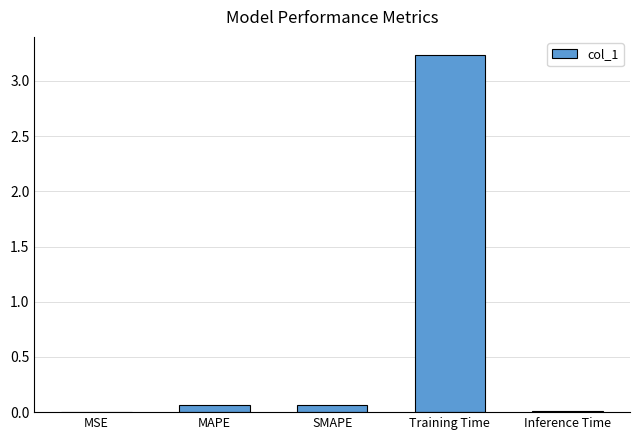

What is the sum of all values?

3.4